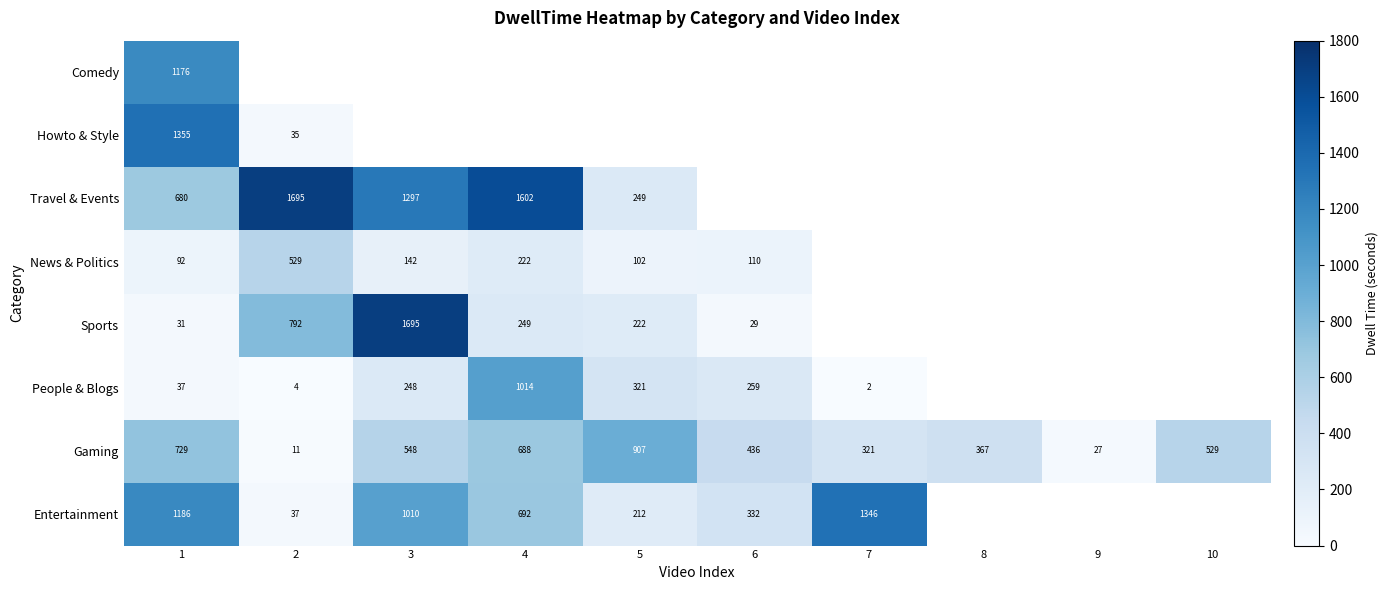

Which category has the highest value in the Gaming series?

5